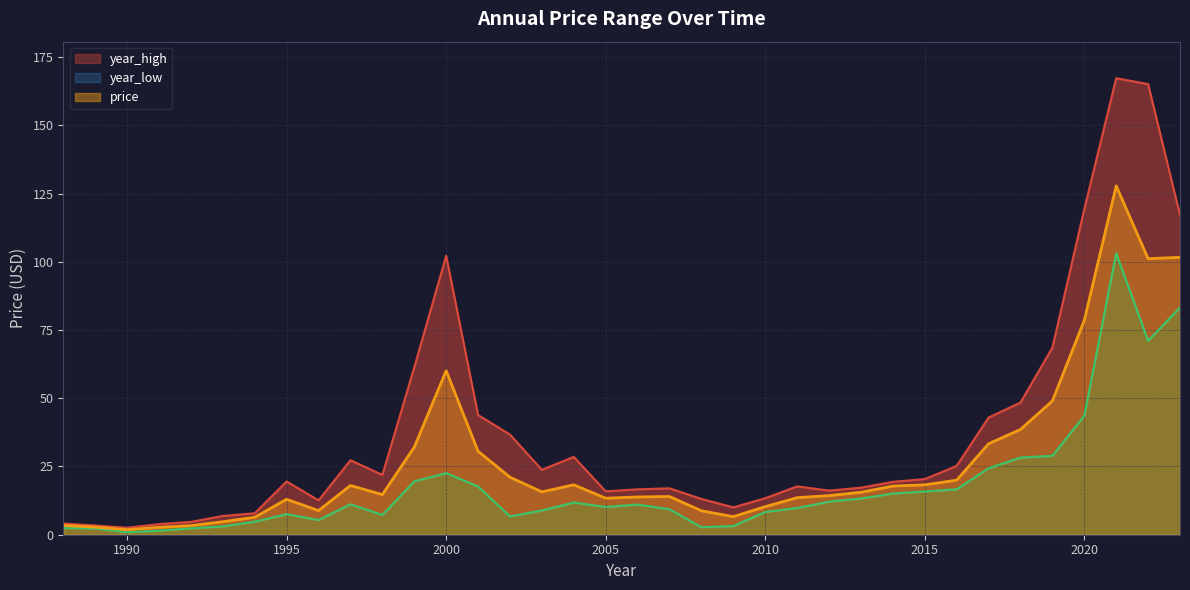

At which label does year_low reach its peak?

2021